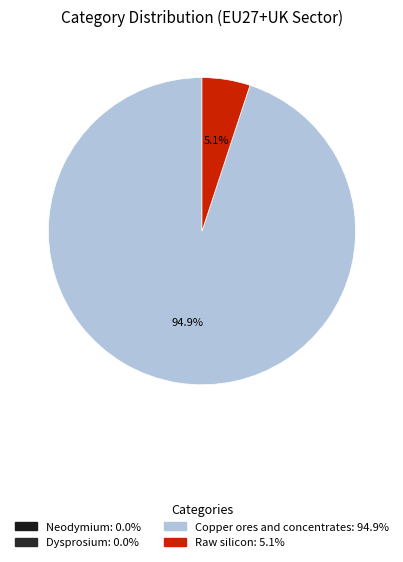

Which slice is the smallest?

Neodymium